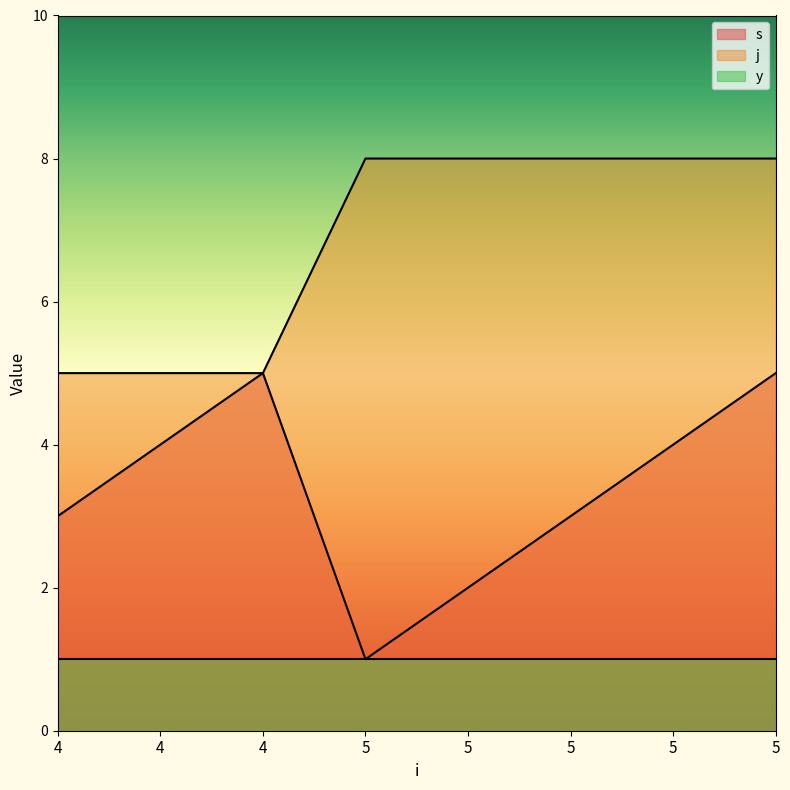

True or false: j has more than 0 interior local peaks.

False